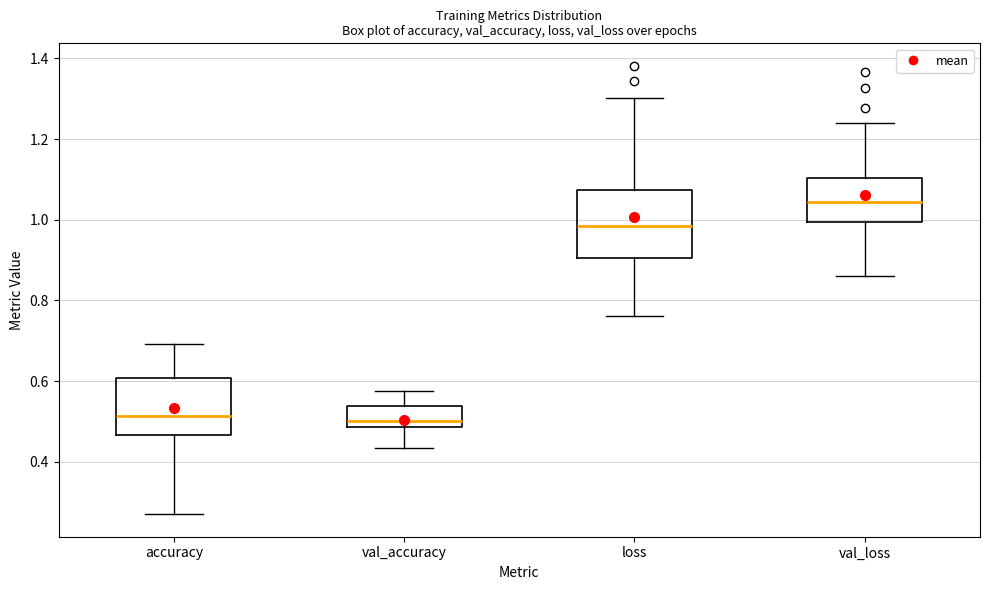

Where does the lower whisker of the box for accuracy end on the y-axis? The values are not printed on the chart, so give them approximately, as read against the axis.

0.26